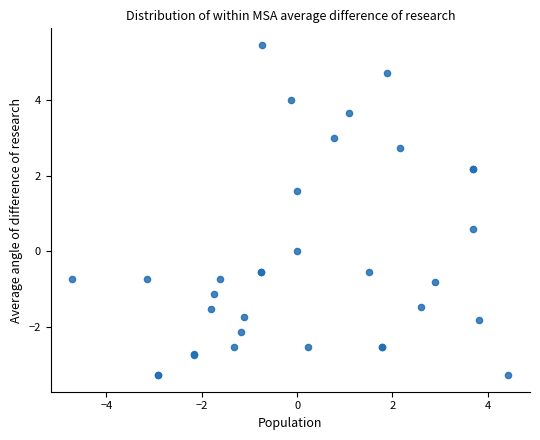

What Y value in the scatter plot is closest to 1?

0.6